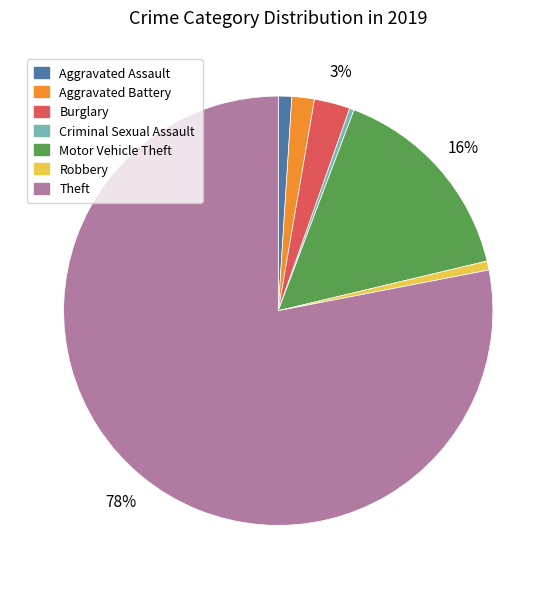

How many slices are in this pie chart?

7